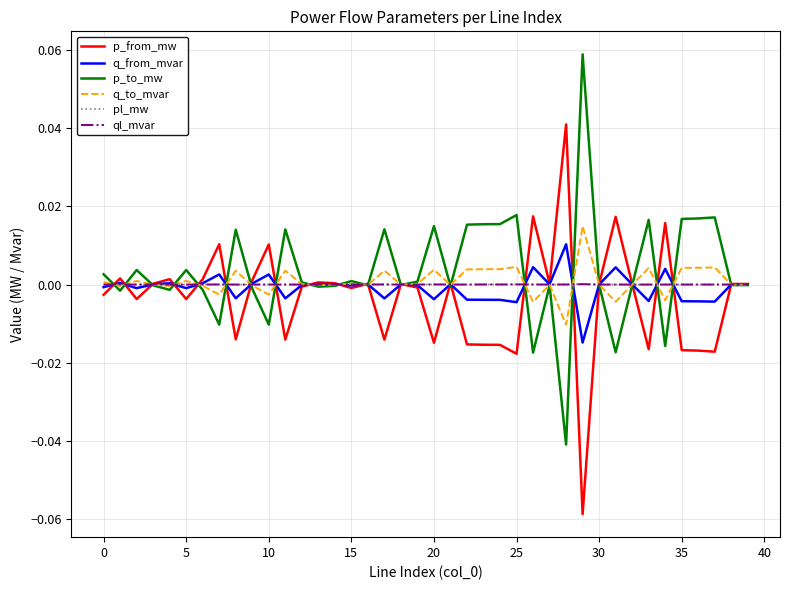

What are all the series names shown in the legend?

p_from_mw, q_from_mvar, p_to_mw, q_to_mvar, pl_mw, ql_mvar